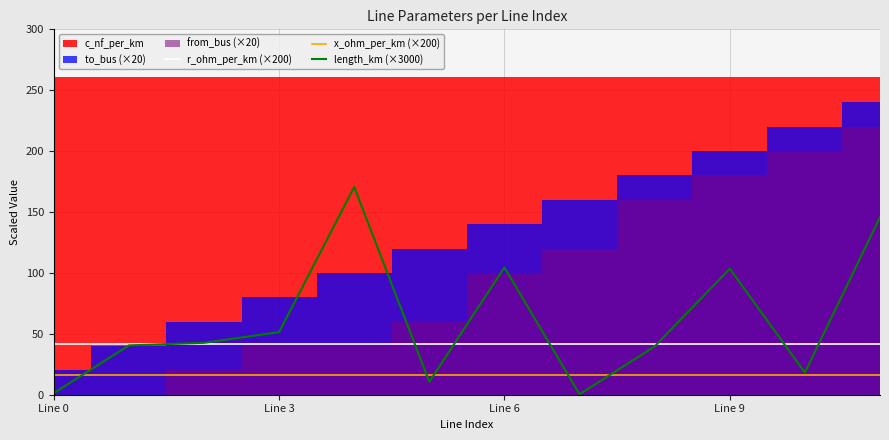

True or false: r_ohm_per_km (×200) and x_ohm_per_km (×200) intersect in this chart.

False